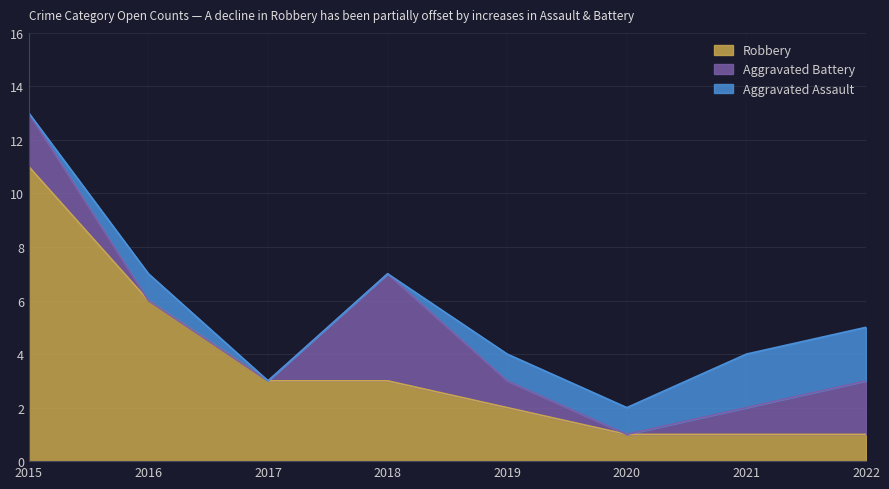

Which series has the largest total across all categories?

Robbery